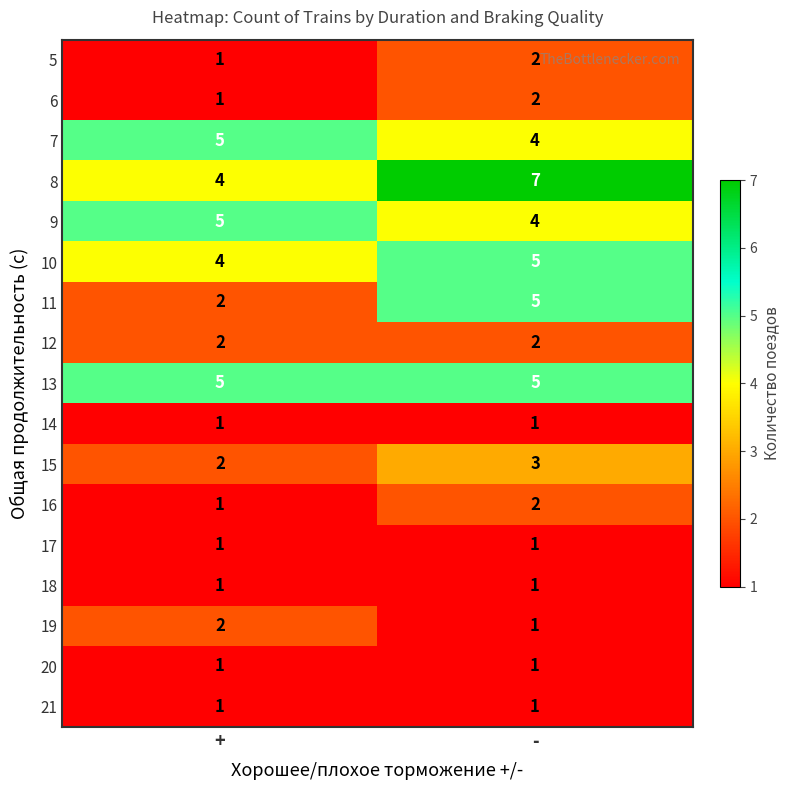

The value of 9 at + is 2. True or false?

False